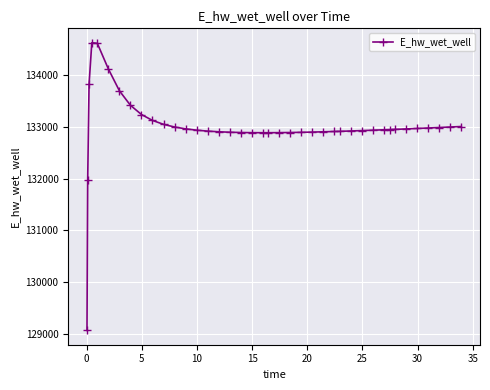

What is the value of the 21st point from the left?

132889.1